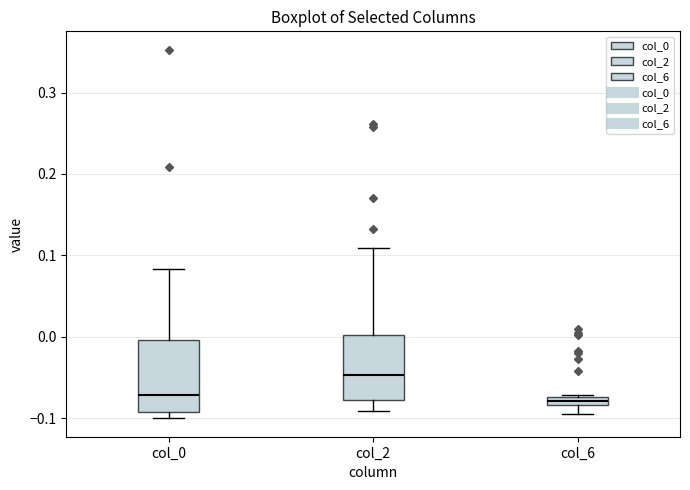

Where is the upper edge of the box for col_2 on the y-axis? The values are not printed on the chart, so give them approximately, as read against the axis.

0.00